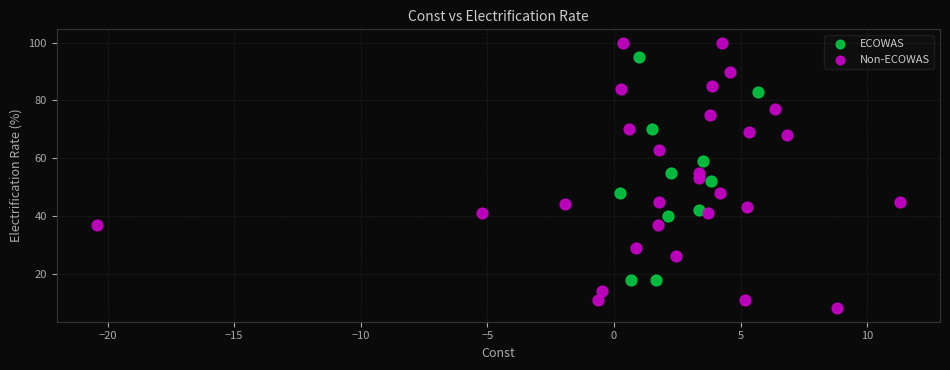

Which series has the widest spread of Y values?

Non-ECOWAS